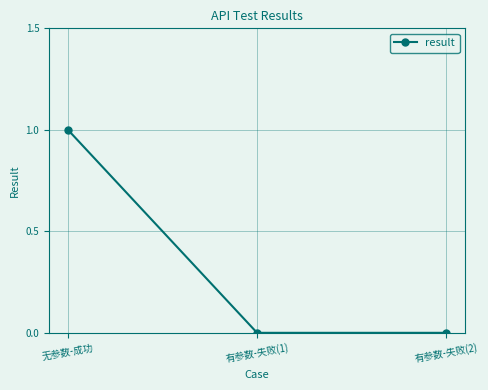

Which category has the highest value across all series?

无参数-成功